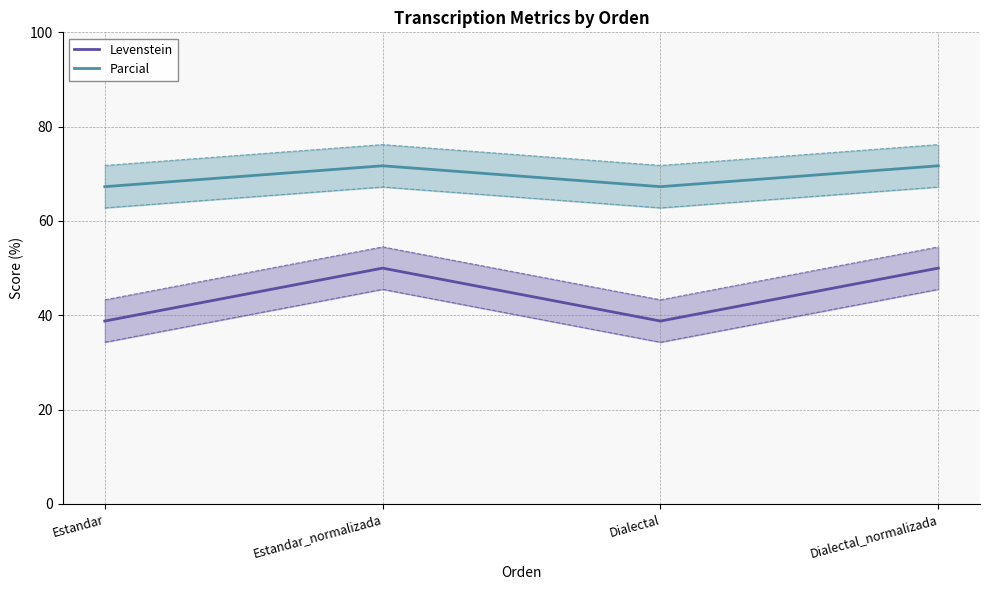

How many lines are shown in the chart?

2